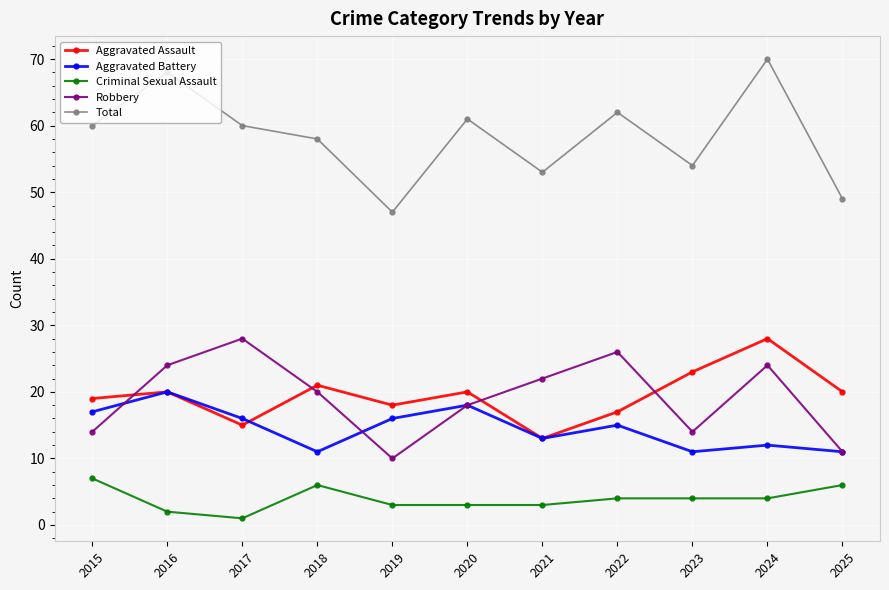

Does the chart have visible grid lines?

Yes